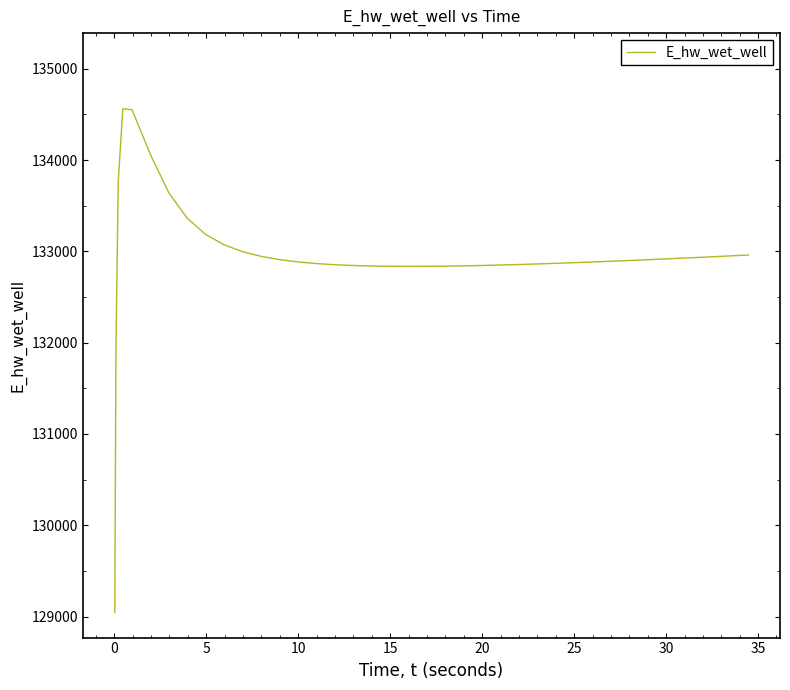

What is the maximum value shown in the chart?

134562.9